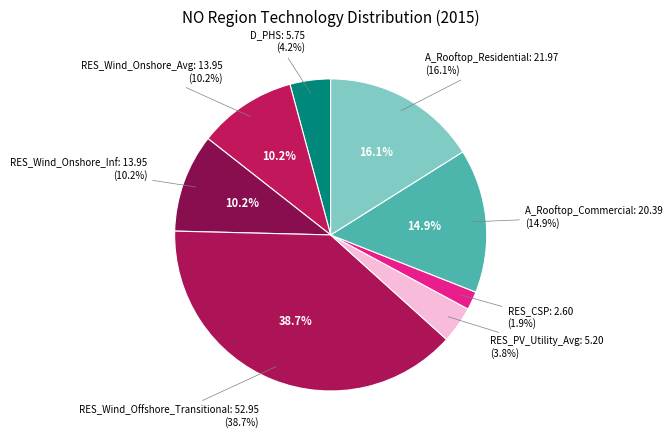

To the nearest percent, what is the difference between the largest and smallest slice percentages?

37%